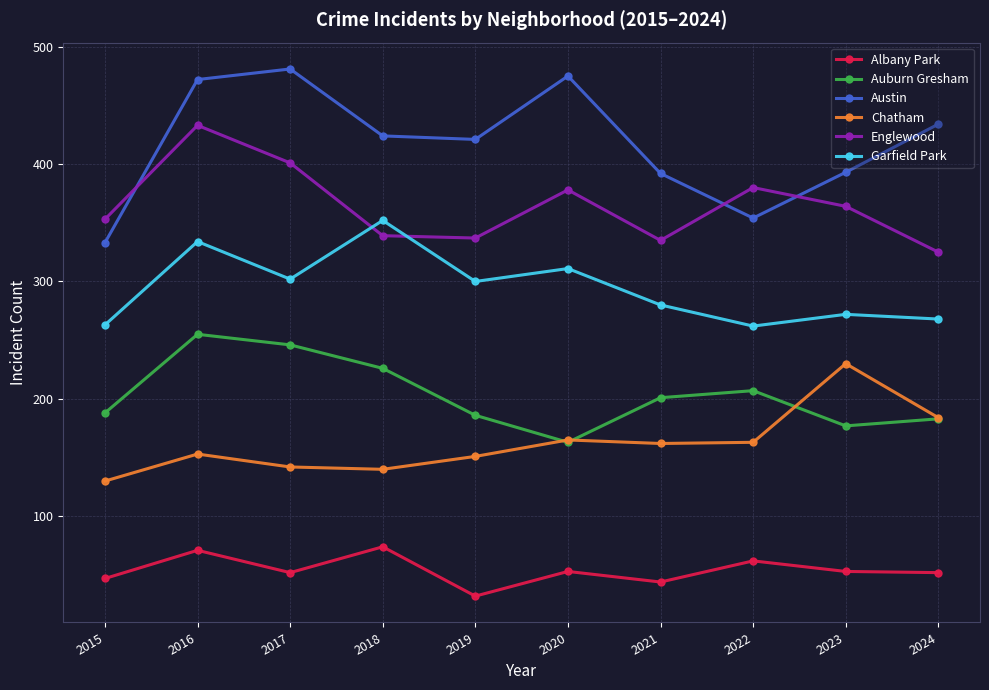

What is the value of the Austin point at the 9th from the left?

393